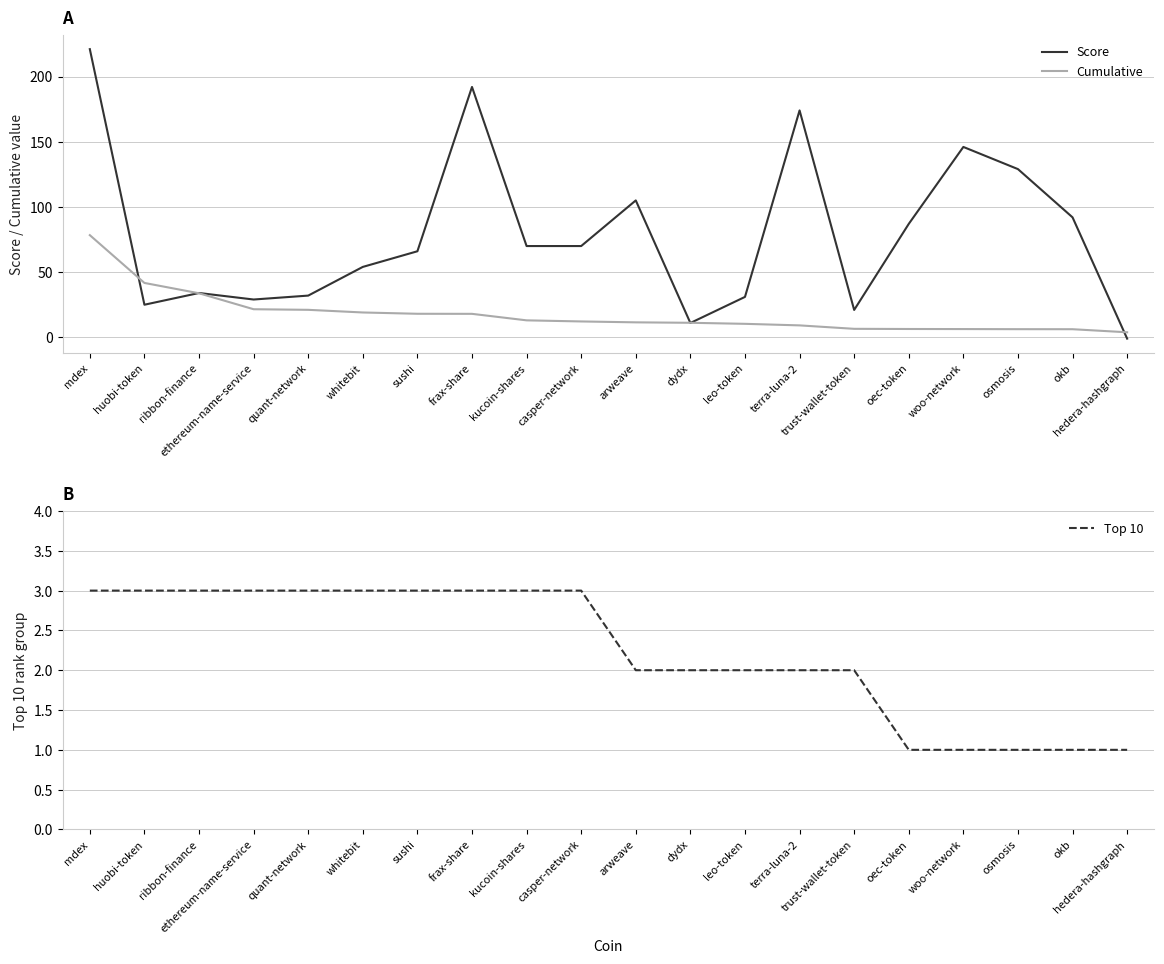

Count the number of data series in this chart.

3